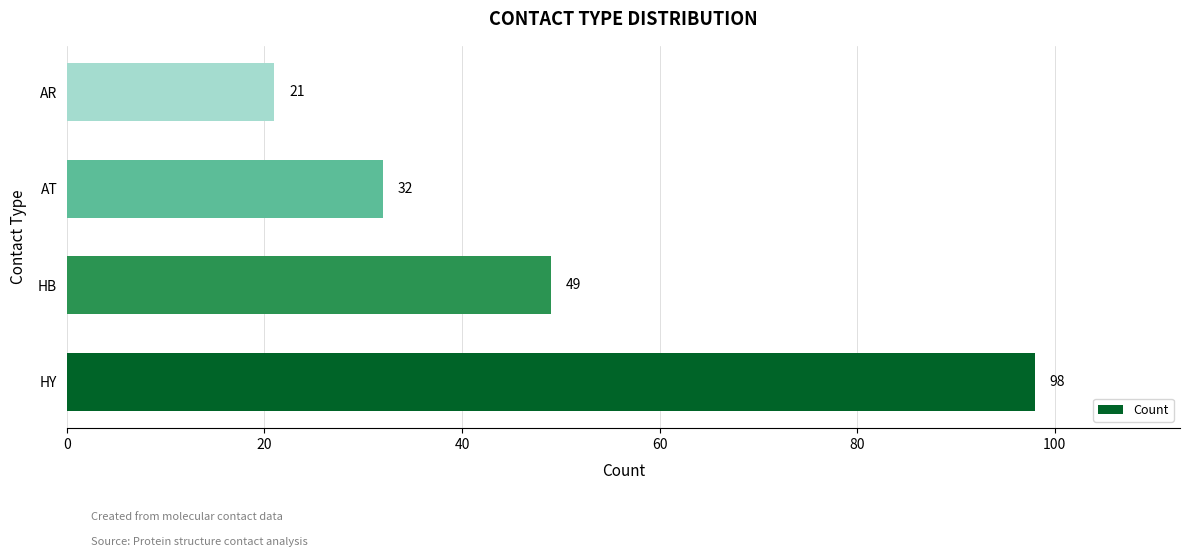

List the labels in order of value, largest first.

HY, HB, AT, AR